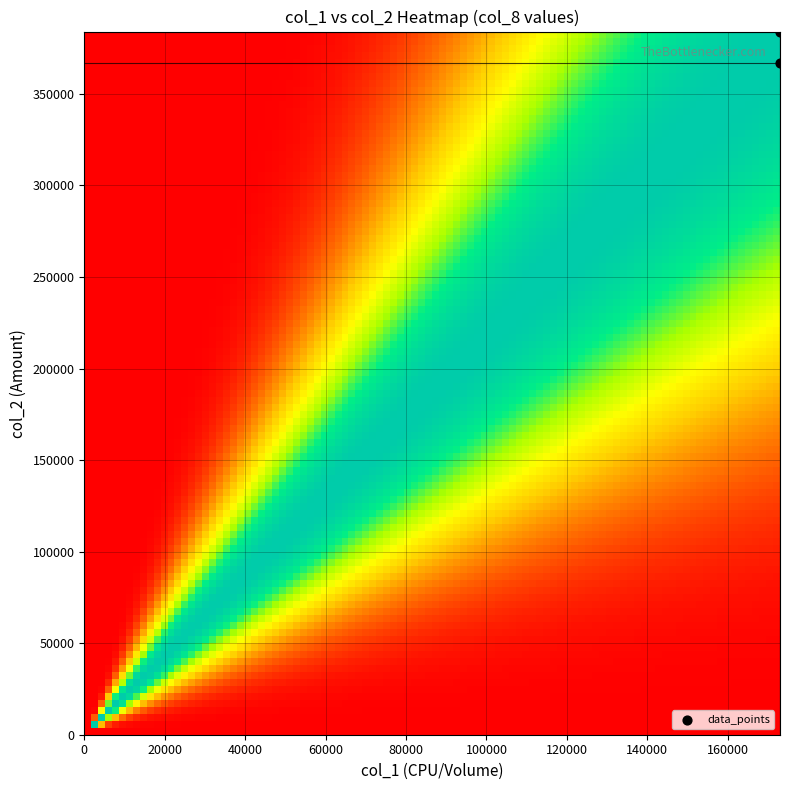

What is the range of Y values (max minus min)?

17300